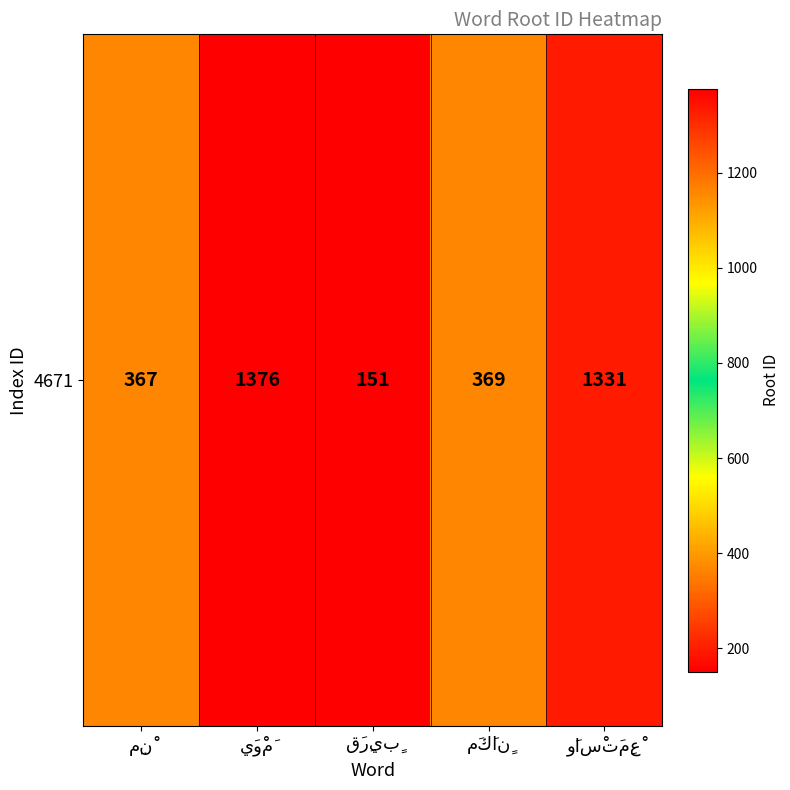

Rank the categories by value from lowest to highest.

قَرِيبٍ, مِنْ, مَكَانٍ, وَاسْتَمِعْ, يَوْمَ